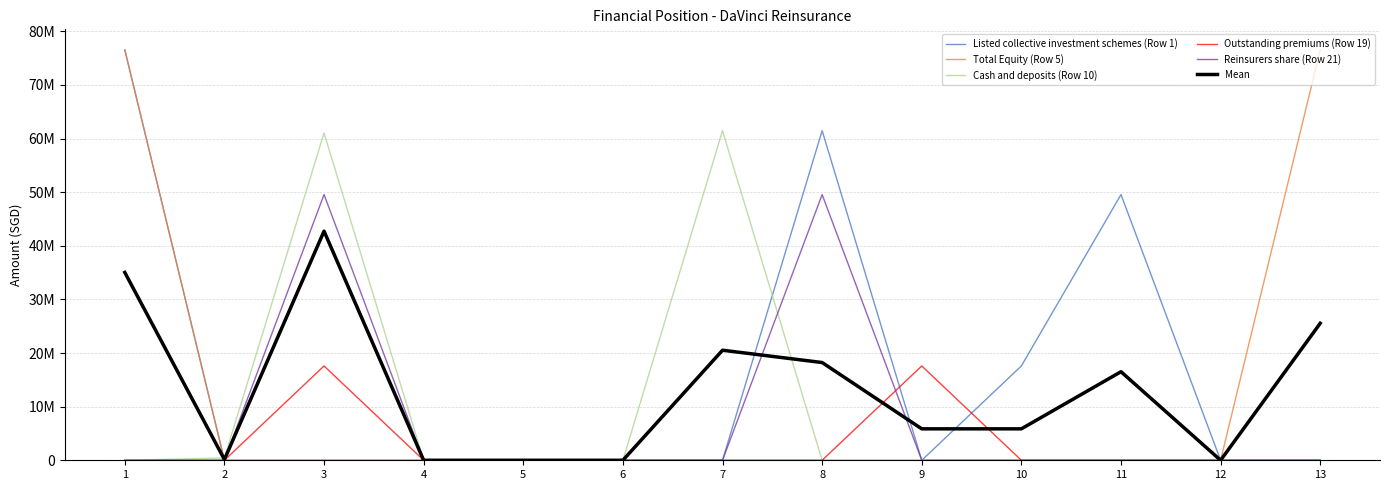

What are all the series names shown in the legend?

Listed collective investment schemes (Row 1), Total Equity (Row 5), Cash and deposits (Row 10), Outstanding premiums (Row 19), Reinsurers share (Row 21), Mean